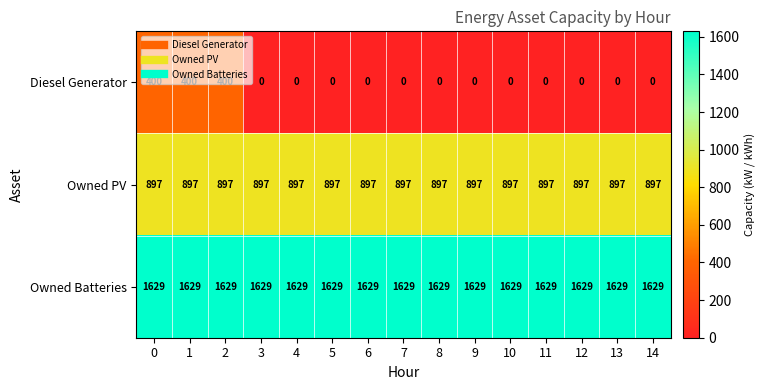

What is the approximate value of Owned Batteries at 8?

1629